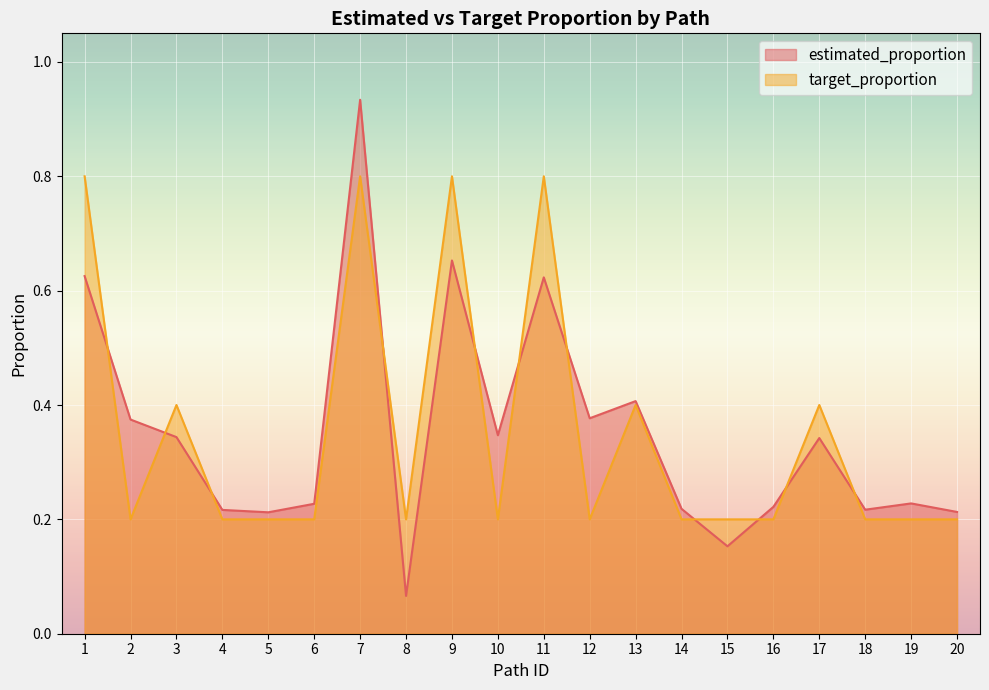

Reading right to left, list all the values displayed in this chart.

estimated_proportion: 0.2	0.2	0.2	0.3	0.2	0.2	0.2	0.4	0.4	0.6	0.3	0.7	0.1	0.9	0.2	0.2	0.2	0.3	0.4	0.6
target_proportion: 0.2	0.2	0.2	0.4	0.2	0.2	0.2	0.4	0.2	0.8	0.2	0.8	0.2	0.8	0.2	0.2	0.2	0.4	0.2	0.8